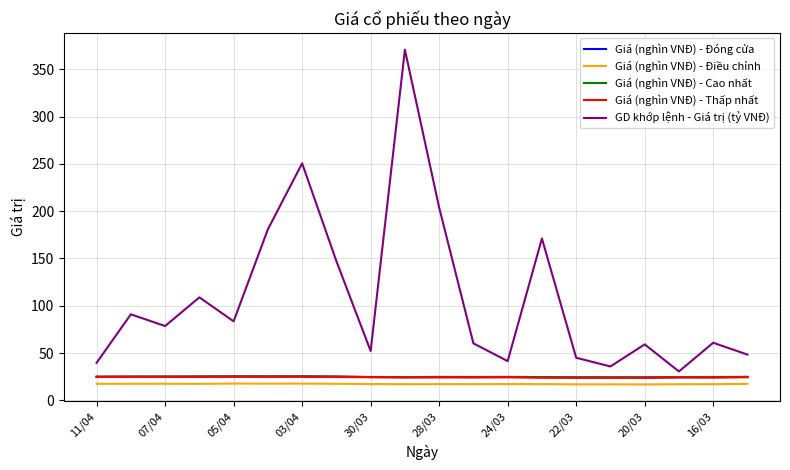

True or false: Giá (nghìn VNĐ) - Điều chỉnh and Giá (nghìn VNĐ) - Thấp nhất cross at least once.

False